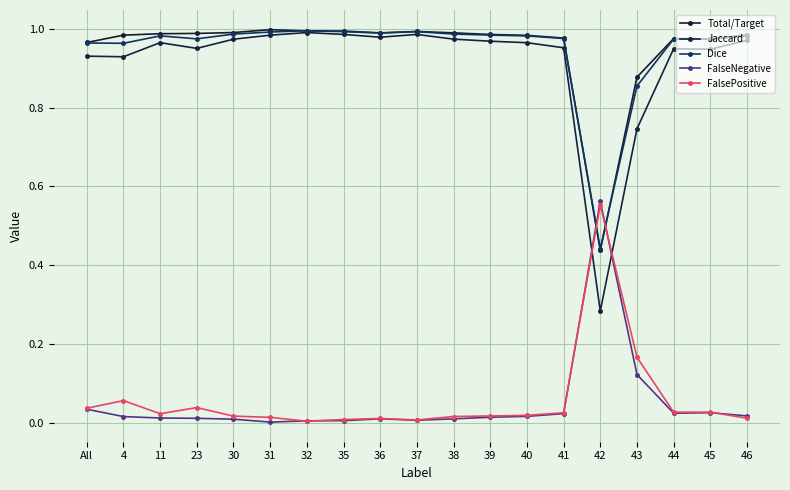

True or false: Dice has more than 1 points higher than both neighbors.

True